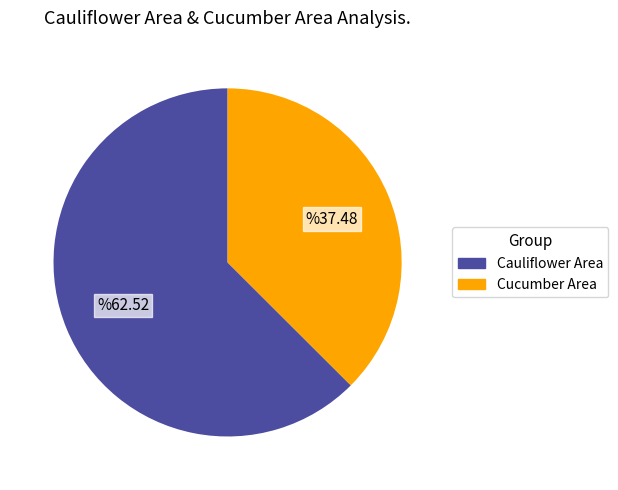

Does any single category account for the majority?

Yes